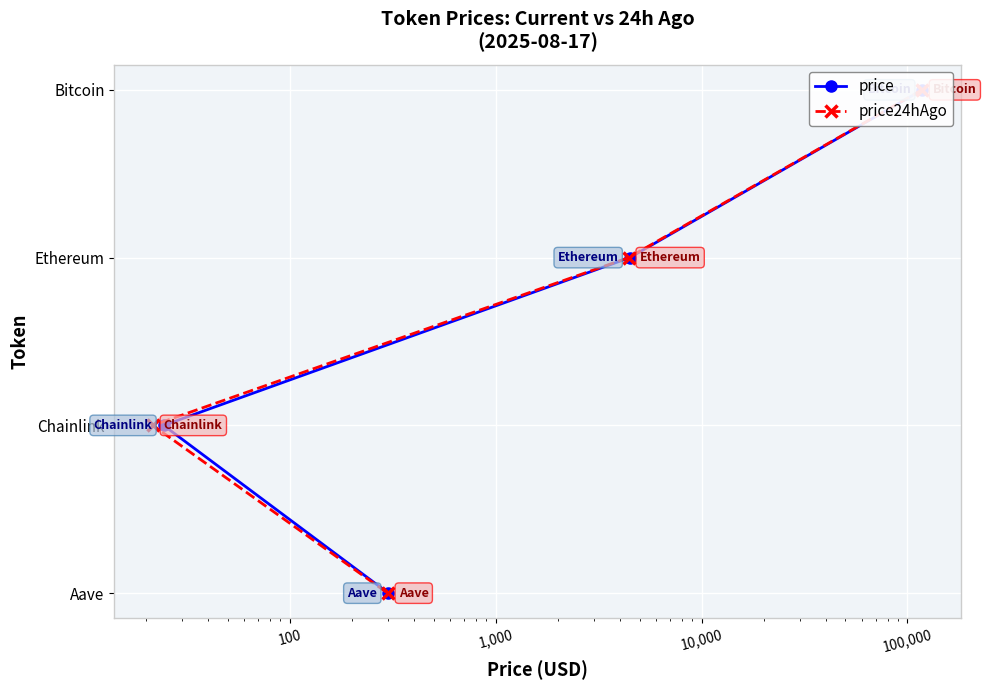

Is the value of price24hAgo at 10 greater than the value of price at 1,000?

Yes